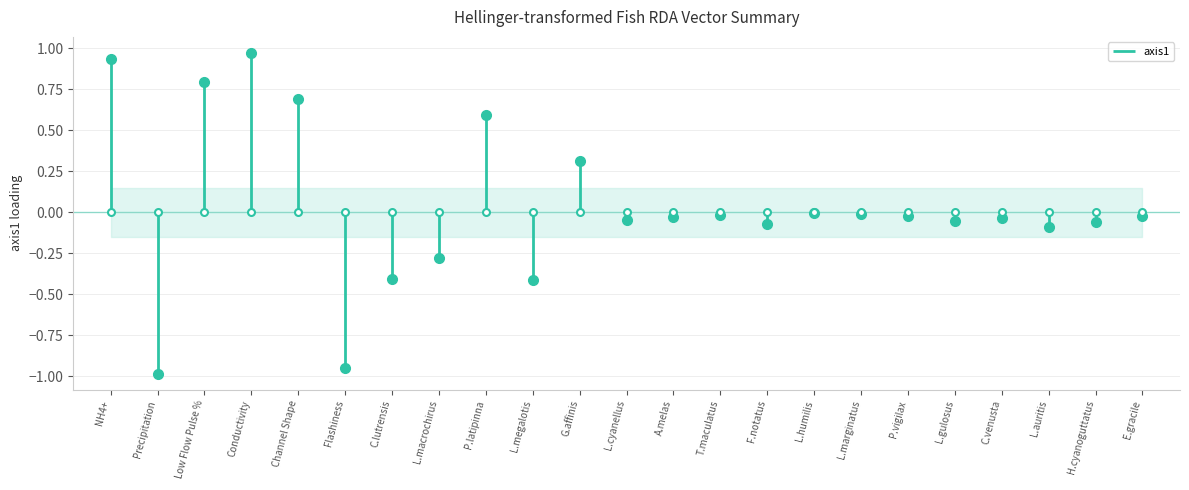

What is the label of the 4th point from the right?

C.venusta